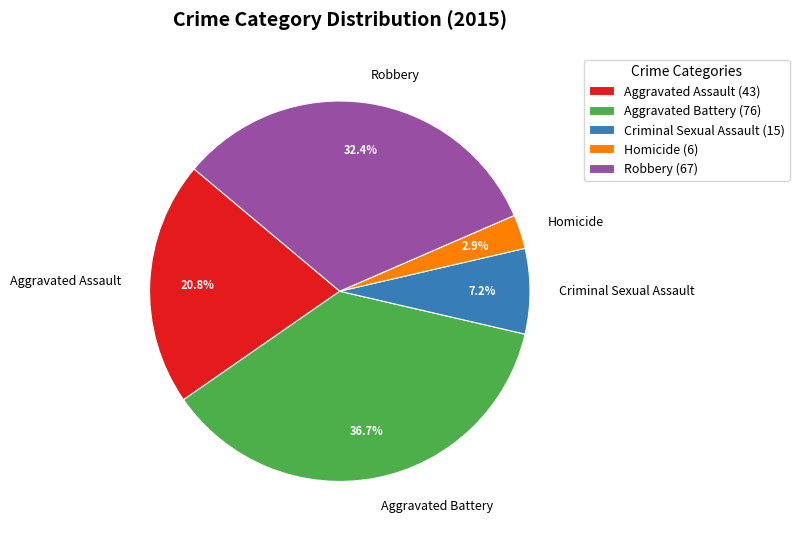

Count the number of slices in the pie.

5